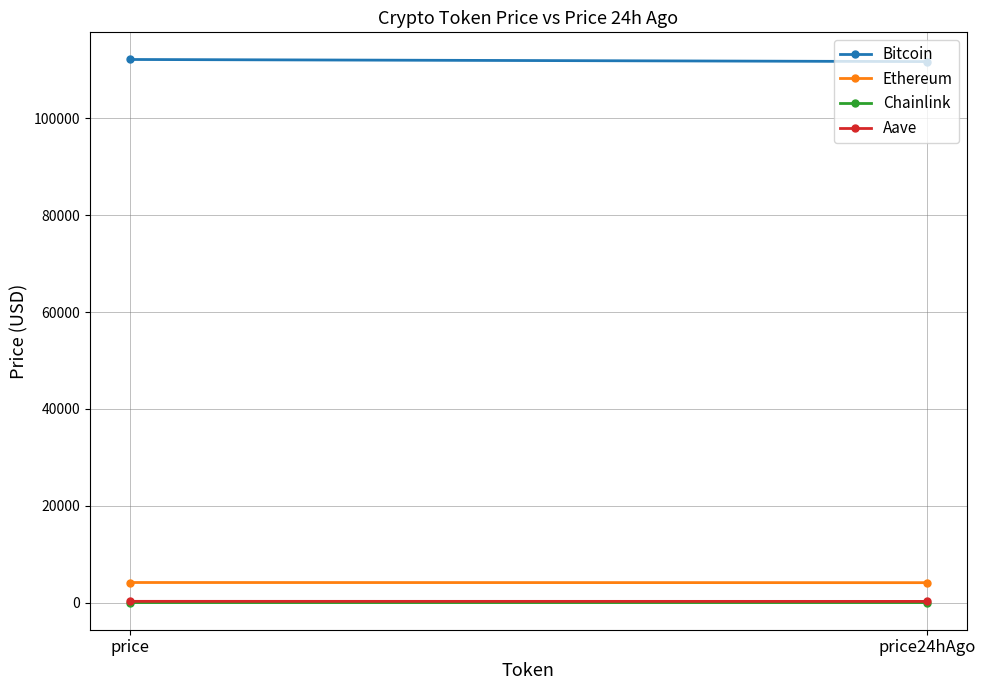

What is the sum of the Aave values at price24hAgo and price?

538.1